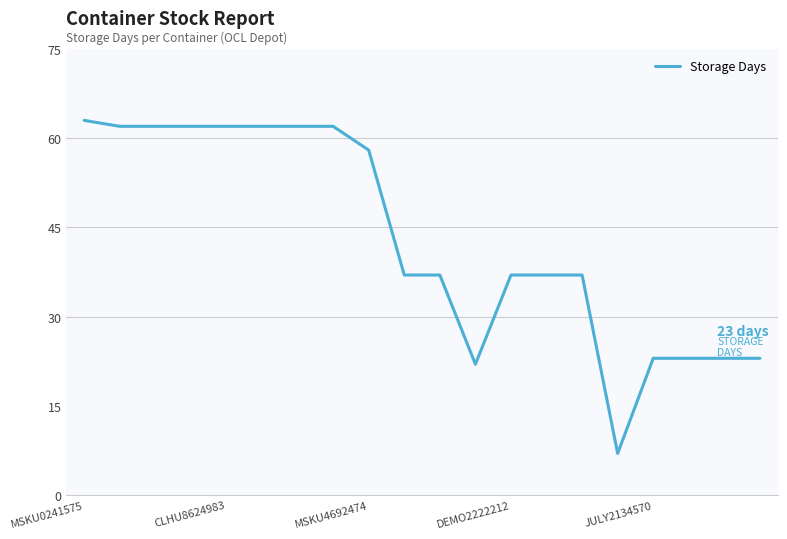

What is the smallest value displayed?

7